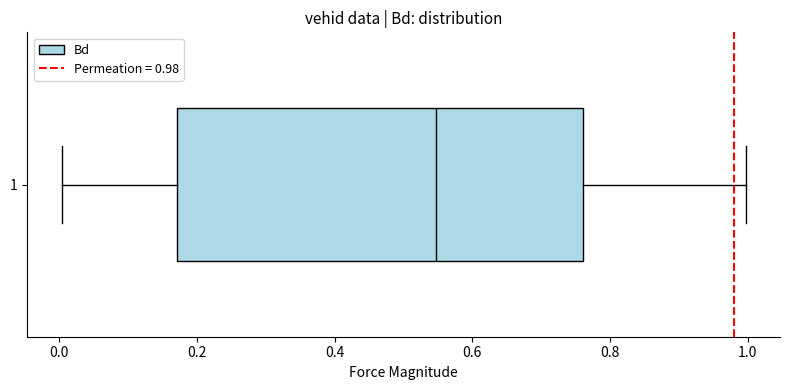

Read this box plot against the x-axis: the position of the median line, the range covered by the box, and the ends of both whiskers. The values are not printed on the chart, so give them approximately, as read against the axis.

median 0.54, box 0.18 to 0.76, whiskers 0.00 to 1.00